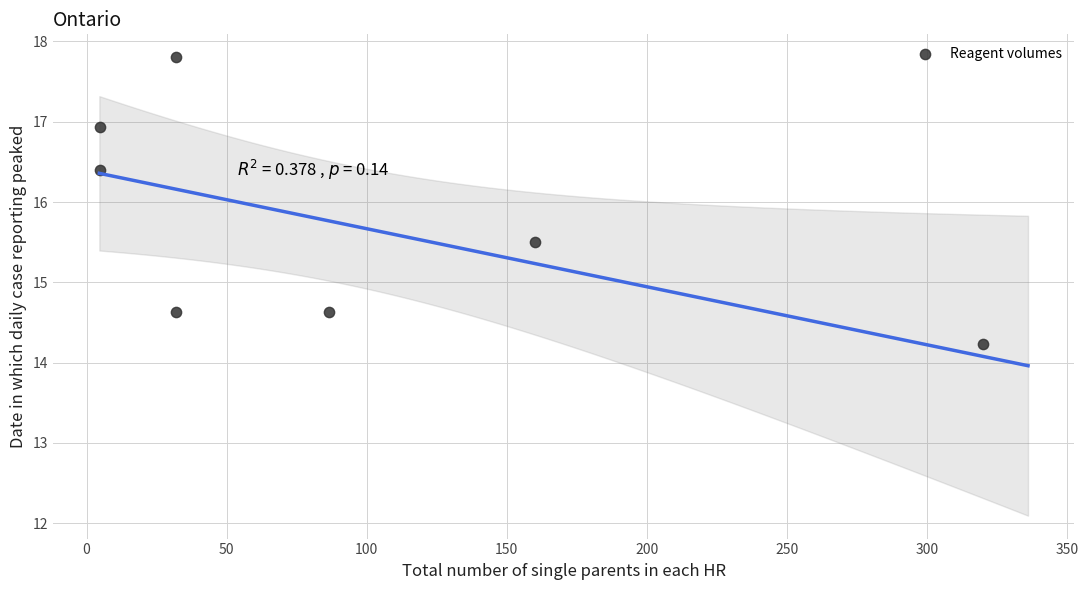

What is the range of Y values (max minus min)?

3.6